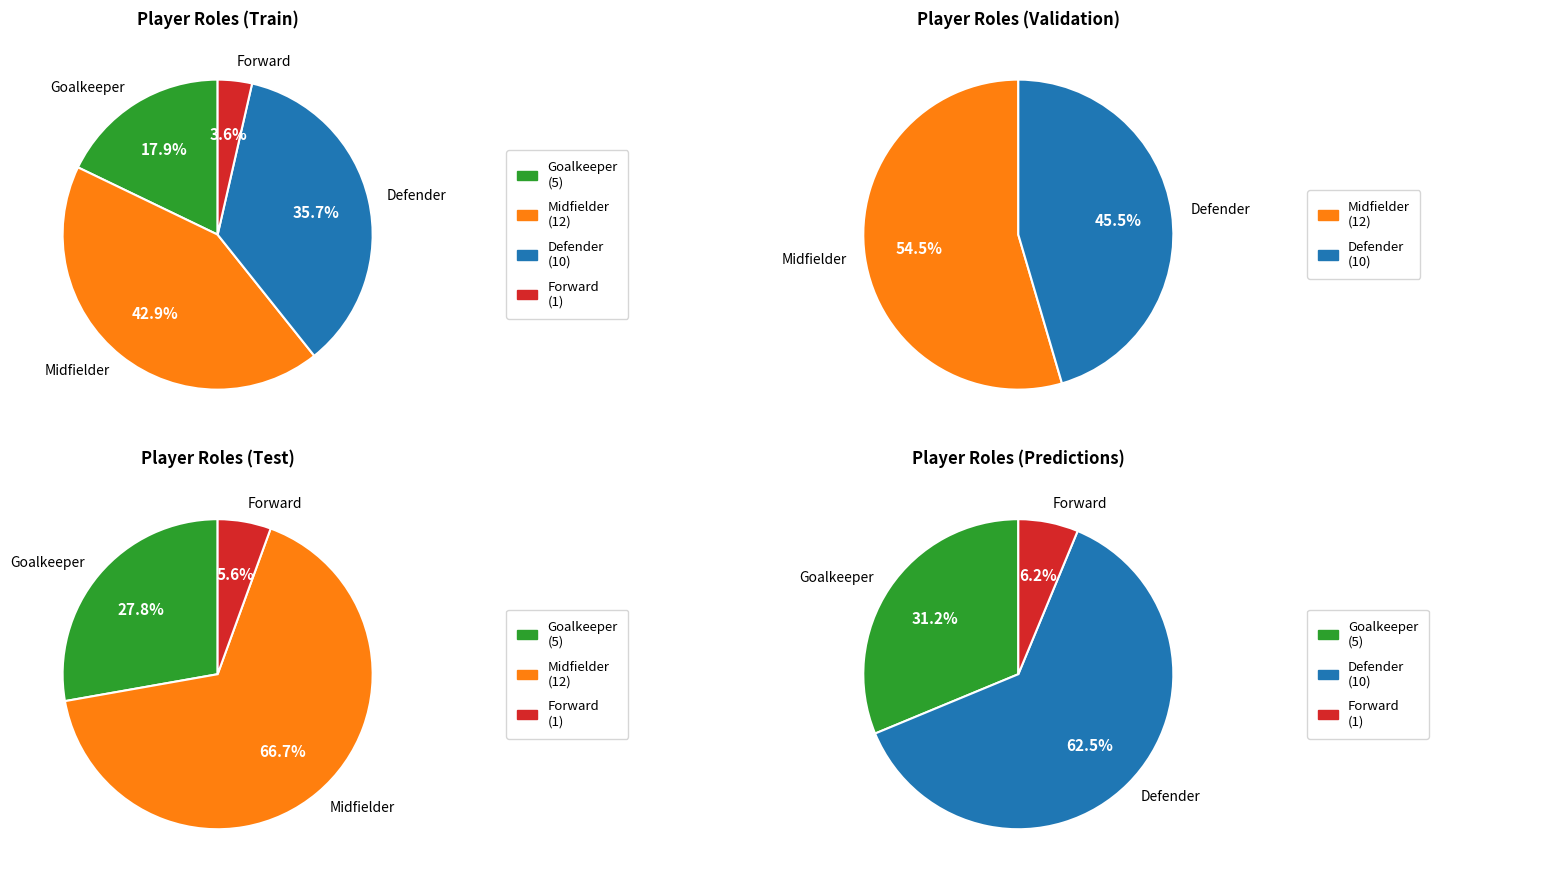

Does any single category account for the majority?

No